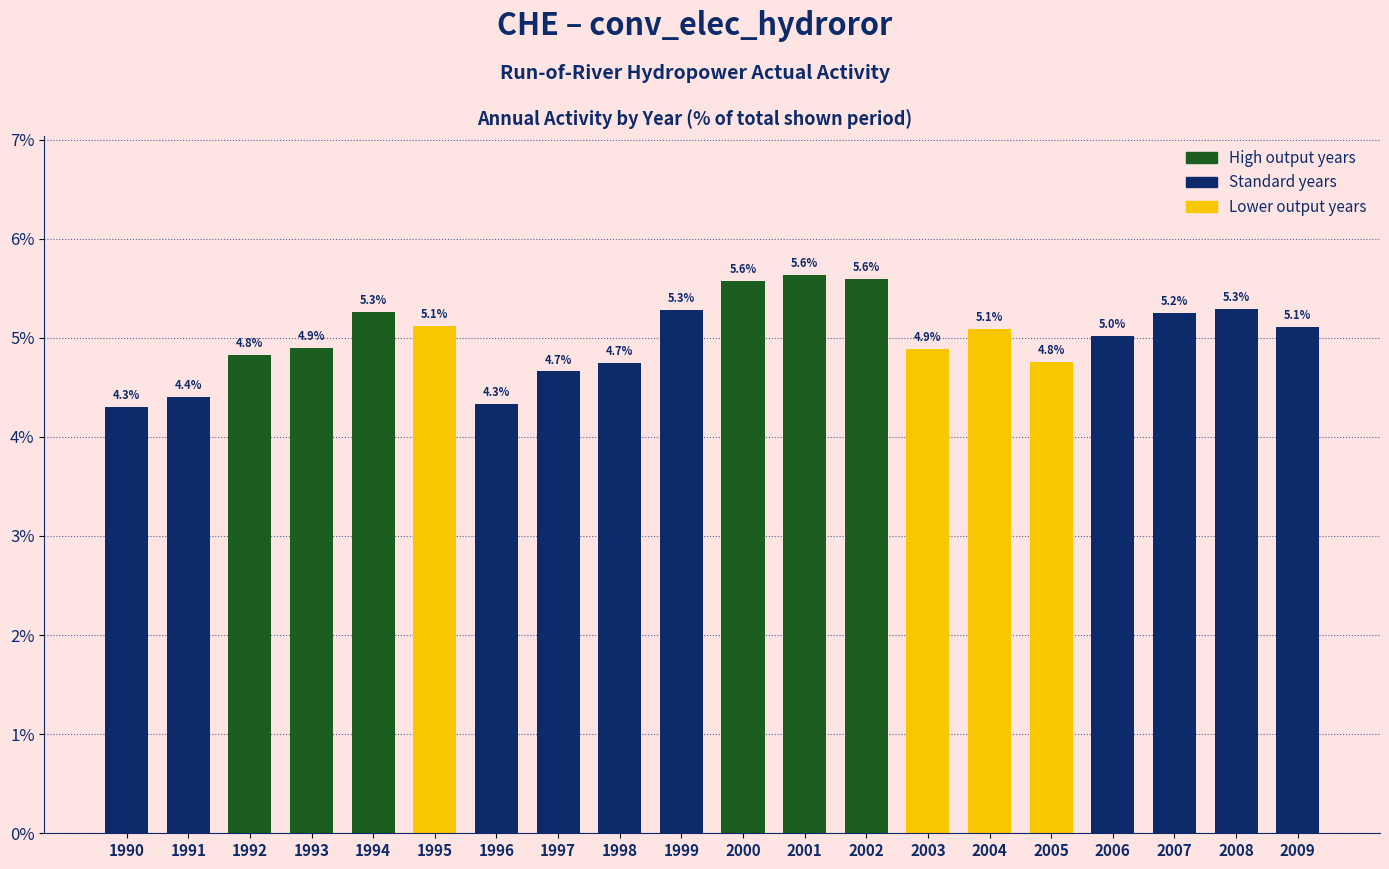

Read the value at 2007.

5.2